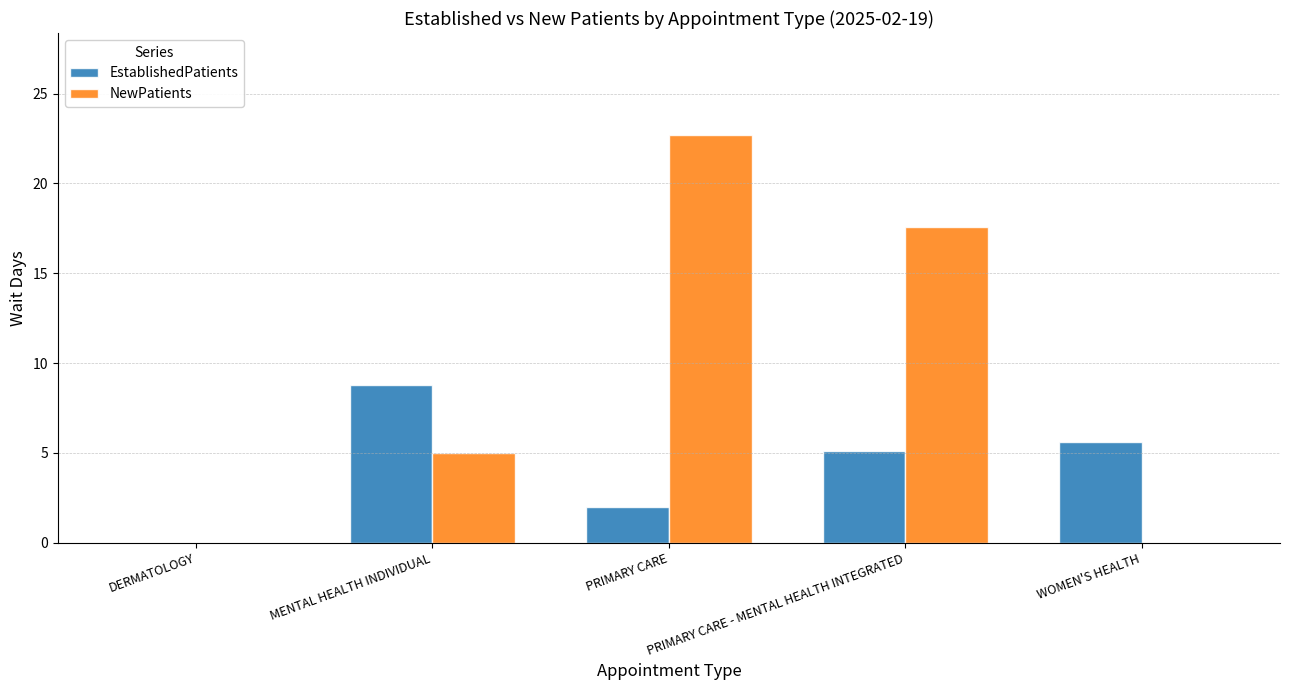

How many series are shown in this chart?

2